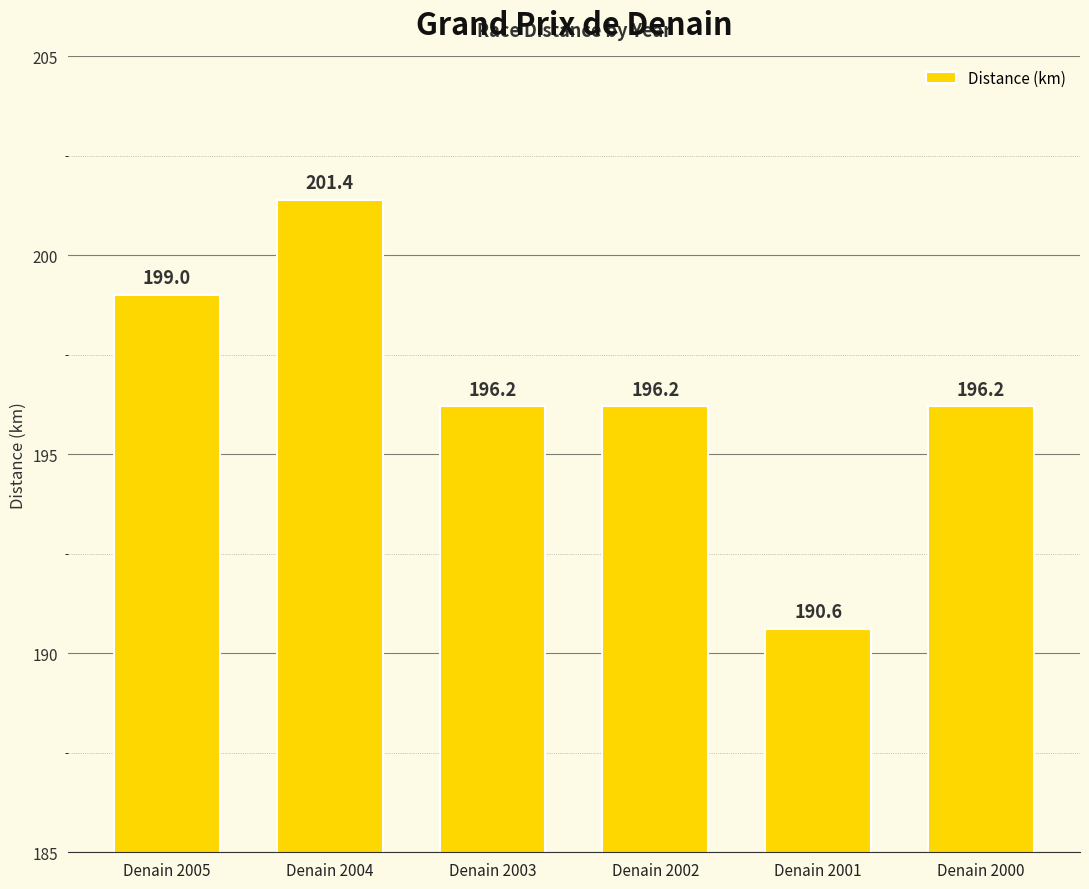

Is it true that the value at Denain 2000 is 196.2?

True